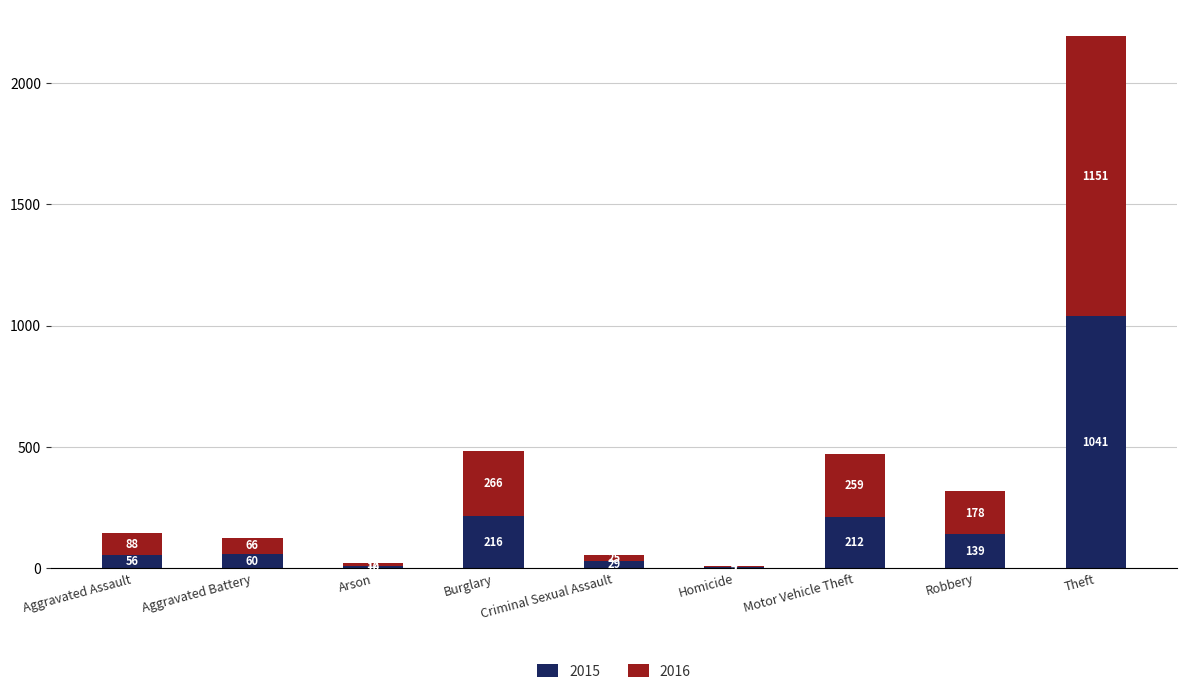

What is the sum of the 2015 values at Criminal Sexual Assault and Arson?

39